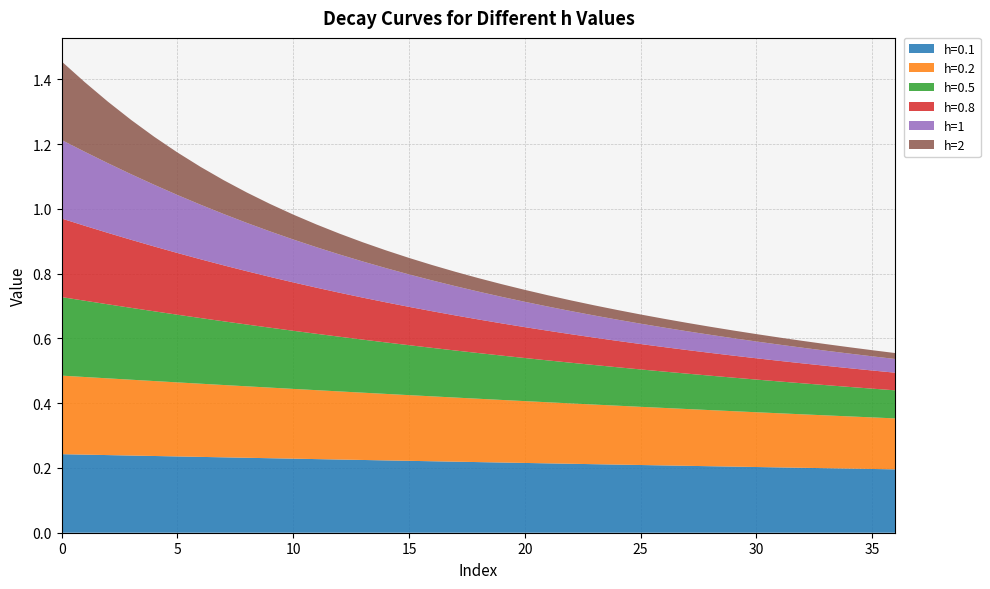

Reading left to right, transcribe all the data shown in this chart.

h=0.1: 0=0.2	1=0.2	2=0.2	3=0.2	4=0.2	5=0.2	6=0.2	7=0.2	8=0.2	9=0.2	10=0.2	11=0.2	12=0.2	13=0.2	14=0.2	15=0.2	16=0.2	17=0.2	18=0.2	19=0.2	20=0.2	21=0.2	22=0.2	23=0.2	24=0.2	25=0.2	26=0.2	27=0.2	28=0.2	29=0.2	30=0.2	31=0.2	32=0.2	33=0.2	34=0.2	35=0.2	36=0.2
h=0.2: 0=0.2	1=0.2	2=0.2	3=0.2	4=0.2	5=0.2	6=0.2	7=0.2	8=0.2	9=0.2	10=0.2	11=0.2	12=0.2	13=0.2	14=0.2	15=0.2	16=0.2	17=0.2	18=0.2	19=0.2	20=0.2	21=0.2	22=0.2	23=0.2	24=0.2	25=0.2	26=0.2	27=0.2	28=0.2	29=0.2	30=0.2	31=0.2	32=0.2	33=0.2	34=0.2	35=0.2	36=0.2
h=0.5: 0=0.2	1=0.2	2=0.2	3=0.2	4=0.2	5=0.2	6=0.2	7=0.2	8=0.2	9=0.2	10=0.2	11=0.2	12=0.2	13=0.2	14=0.2	15=0.2	16=0.1	17=0.1	18=0.1	19=0.1	20=0.1	21=0.1	22=0.1	23=0.1	24=0.1	25=0.1	26=0.1	27=0.1	28=0.1	29=0.1	30=0.1	31=0.1	32=0.1	33=0.1	34=0.1	35=0.1	36=0.1
h=0.8: 0=0.2	1=0.2	2=0.2	3=0.2	4=0.2	5=0.2	6=0.2	7=0.2	8=0.2	9=0.2	10=0.1	11=0.1	12=0.1	13=0.1	14=0.1	15=0.1	16=0.1	17=0.1	18=0.1	19=0.1	20=0.1	21=0.1	22=0.1	23=0.1	24=0.1	25=0.1	26=0.1	27=0.1	28=0.1	29=0.1	30=0.1	31=0.1	32=0.1	33=0.1	34=0.1	35=0.1	36=0.1
h=1: 0=0.2	1=0.2	2=0.2	3=0.2	4=0.2	5=0.2	6=0.2	7=0.2	8=0.1	9=0.1	10=0.1	11=0.1	12=0.1	13=0.1	14=0.1	15=0.1	16=0.1	17=0.1	18=0.1	19=0.1	20=0.1	21=0.1	22=0.1	23=0.1	24=0.1	25=0.1	26=0.1	27=0.1	28=0.1	29=0.1	30=0.1	31=0.1	32=0.0	33=0.0	34=0.0	35=0.0	36=0.0
h=2: 0=0.2	1=0.2	2=0.2	3=0.2	4=0.1	5=0.1	6=0.1	7=0.1	8=0.1	9=0.1	10=0.1	11=0.1	12=0.1	13=0.1	14=0.1	15=0.1	16=0.0	17=0.0	18=0.0	19=0.0	20=0.0	21=0.0	22=0.0	23=0.0	24=0.0	25=0.0	26=0.0	27=0.0	28=0.0	29=0.0	30=0.0	31=0.0	32=0.0	33=0.0	34=0.0	35=0.0	36=0.0